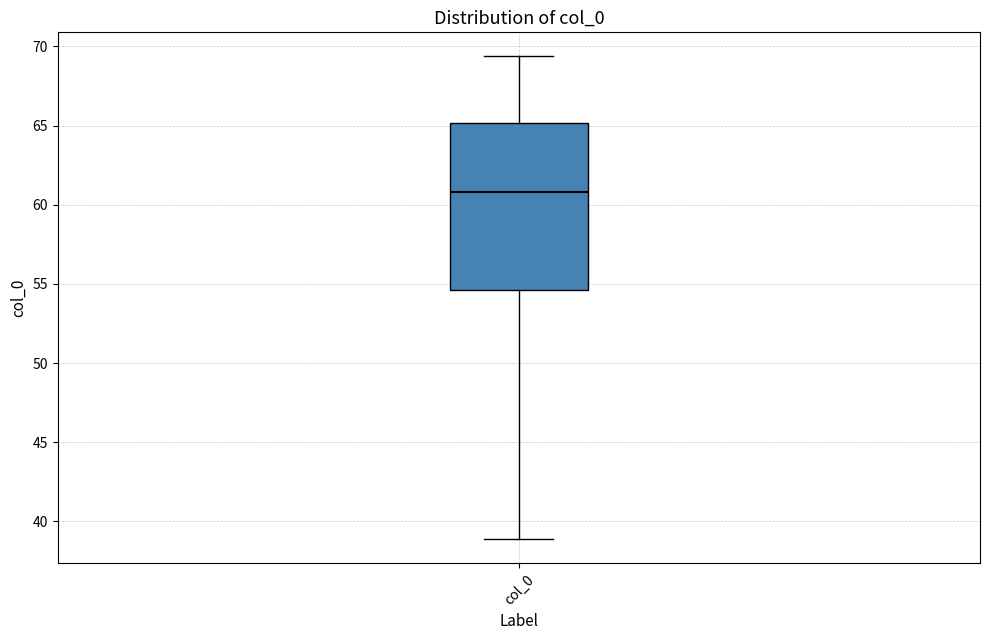

Where does the lower whisker of the box for col_0 end on the y-axis? The values are not printed on the chart, so give them approximately, as read against the axis.

39.0